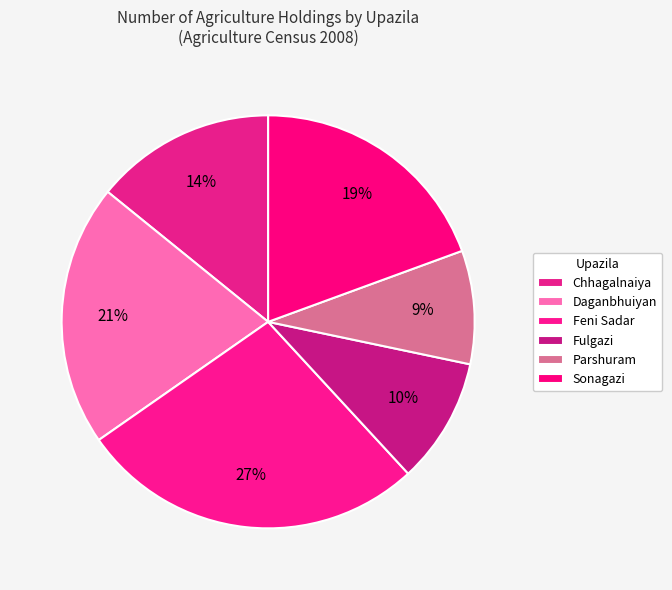

Is there a majority slice in this chart?

No